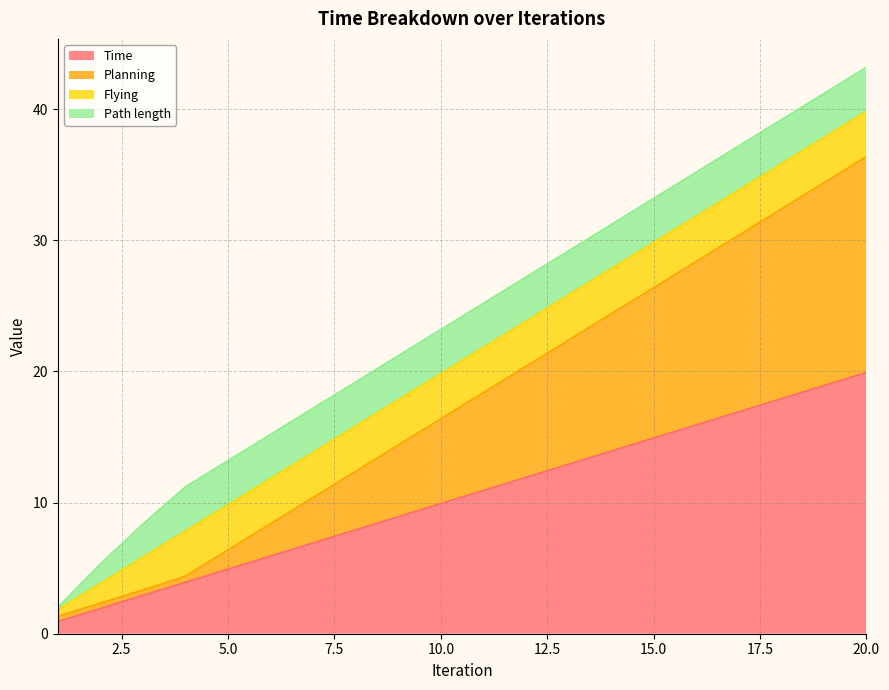

Which category has the highest value in the Time series?

20.0